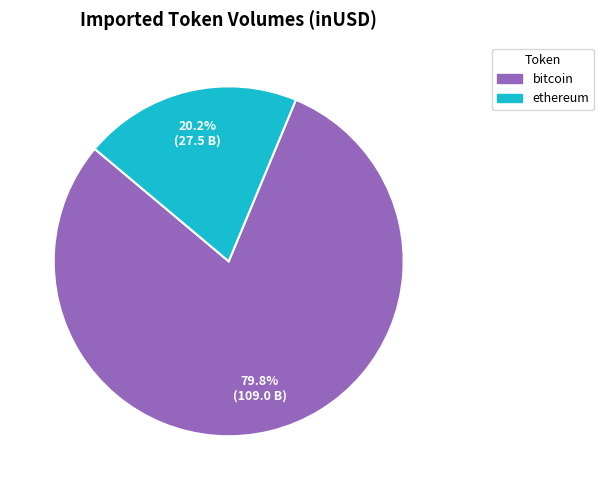

Which category has the biggest portion of the pie?

bitcoin